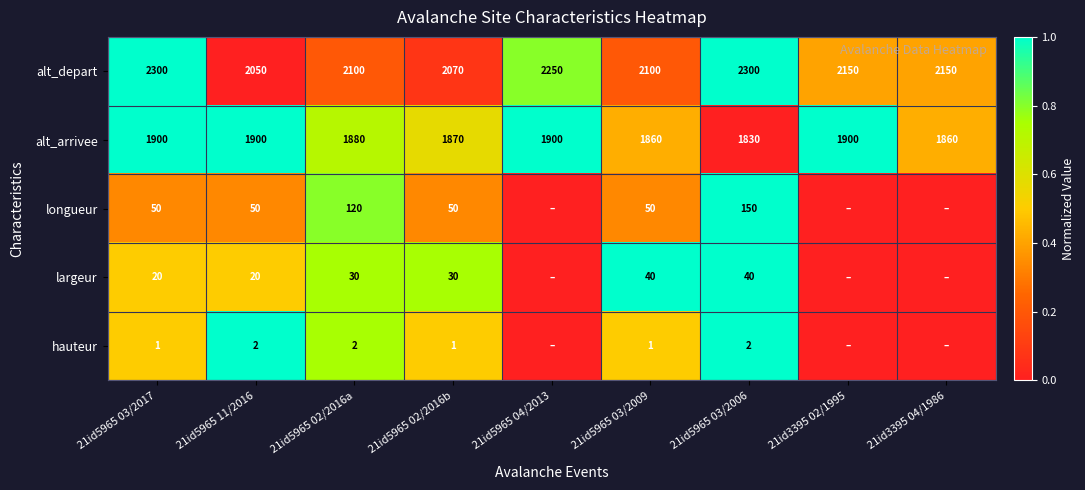

The hauteur series shows 0.2 at 21id5965 02/2016b. True or false?

False